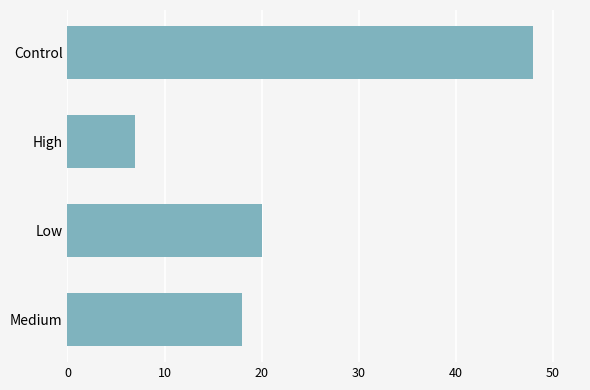

Approximately how many times larger is the value at Control compared to Low?

2.4